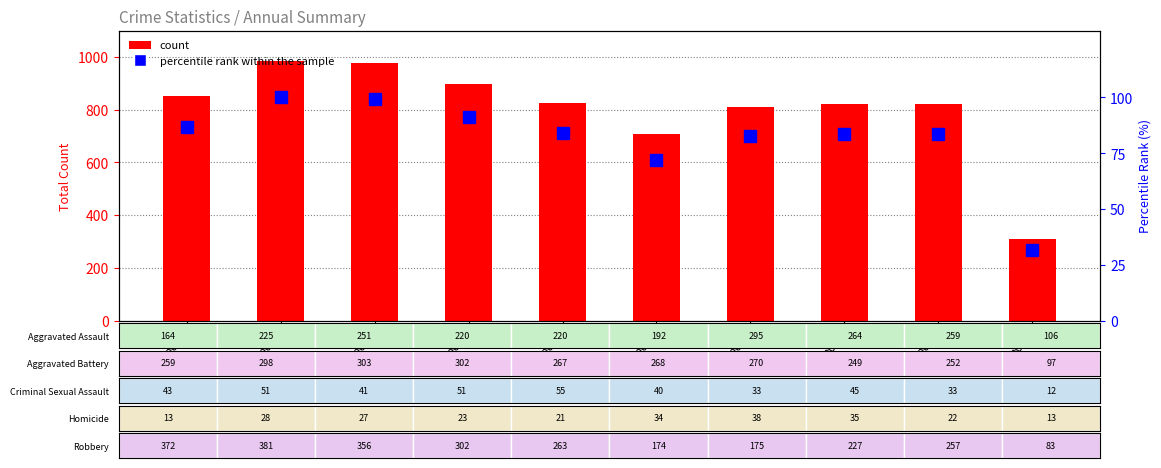

Reading left to right, list all the values displayed in this chart.

Total count: 851.0	983.0	978.0	898.0	826.0	708.0	811.0	820.0	823.0	311.0
percentile rank within the sample: 86.6	100.0	99.5	91.4	84.0	72.0	82.5	83.4	83.7	31.6